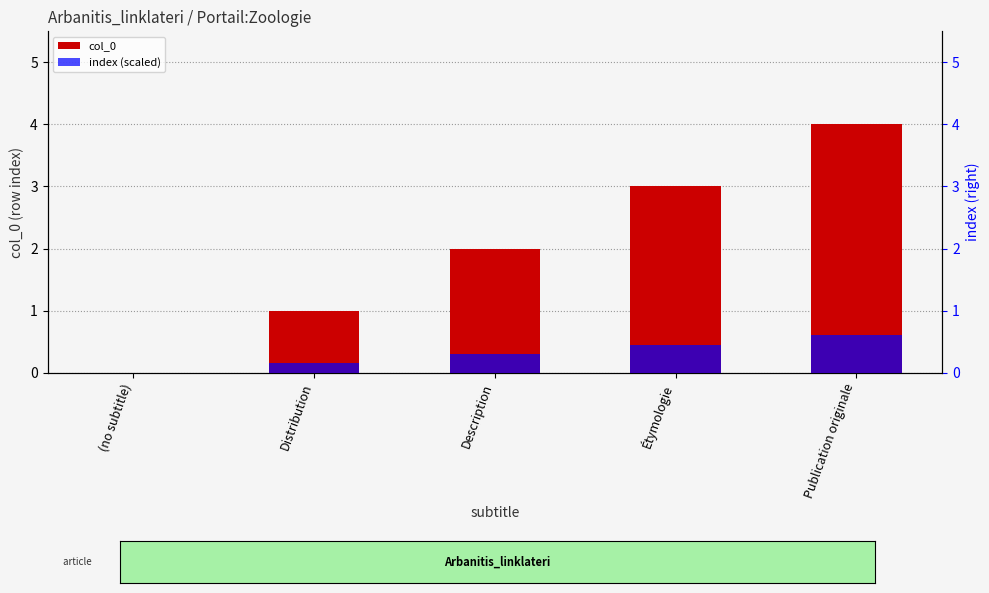

Reading left to right, list all the values displayed in this chart.

col_0: (no subtitle)=0.0	Distribution=1.0	Description=2.0	Étymologie=3.0	Publication originale=4.0
index (scaled): (no subtitle)=0.0	Distribution=0.1	Description=0.3	Étymologie=0.4	Publication originale=0.6